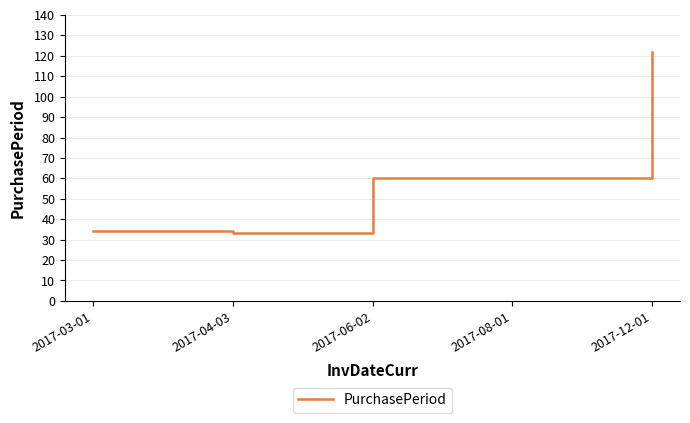

Where is the first local minimum?

2017-04-03